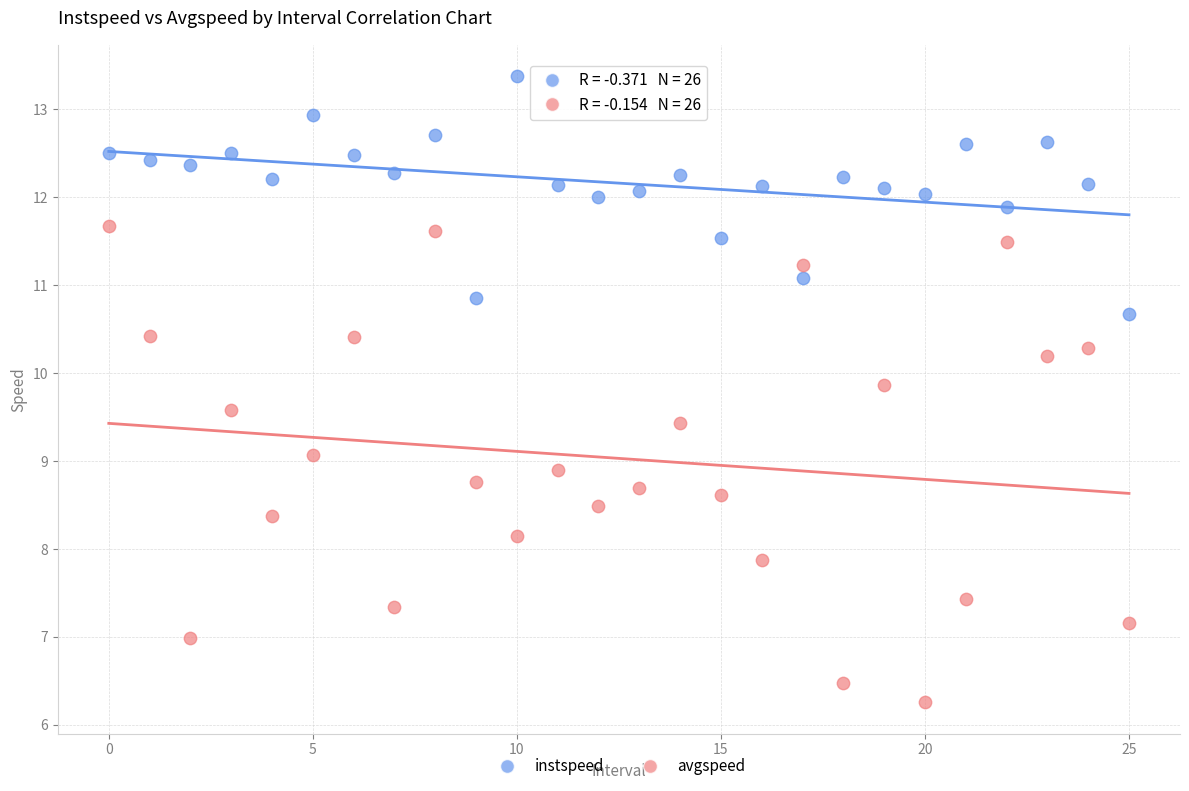

What are all the series names shown in the legend?

instspeed, avgspeed